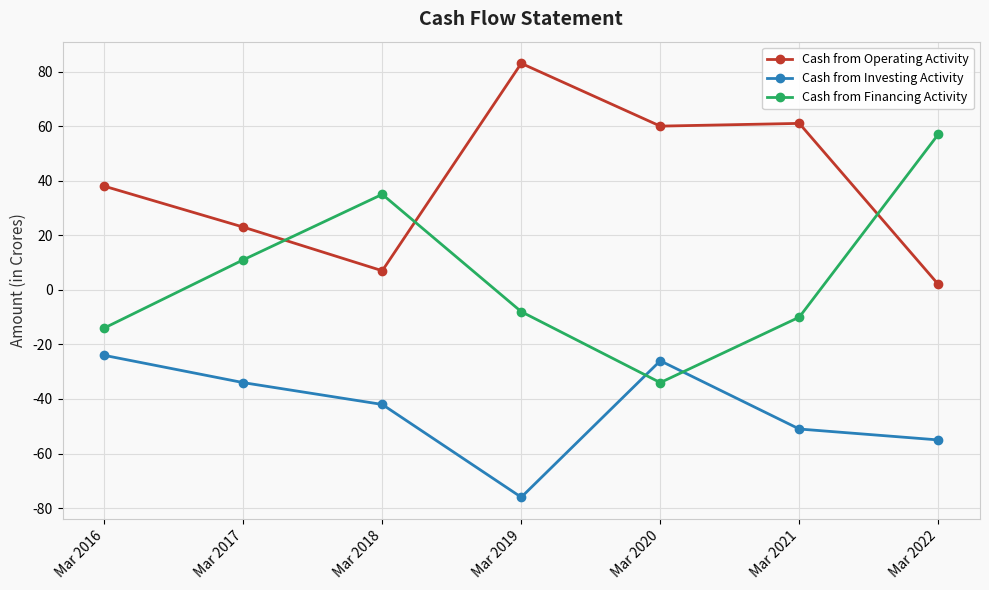

Which series has the largest range (max minus min)?

Cash from Financing Activity